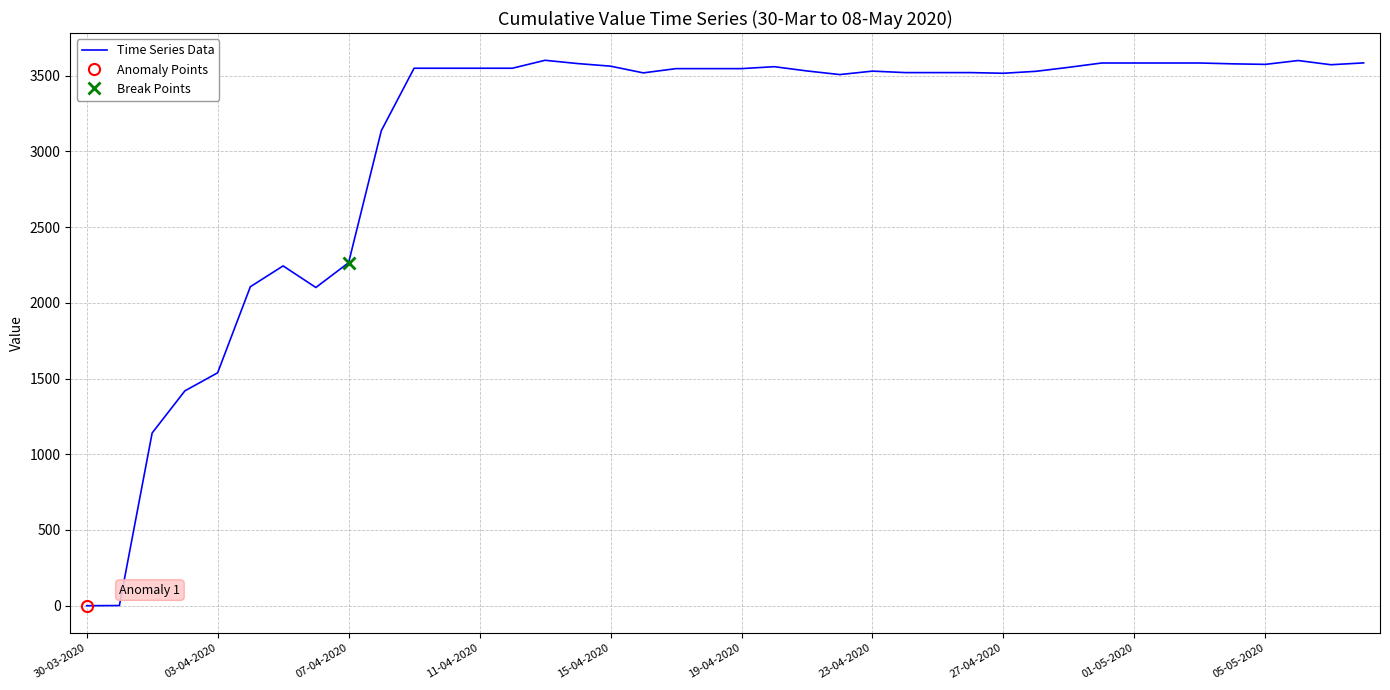

What is the highest value of the Time Series Data series?

3601.6